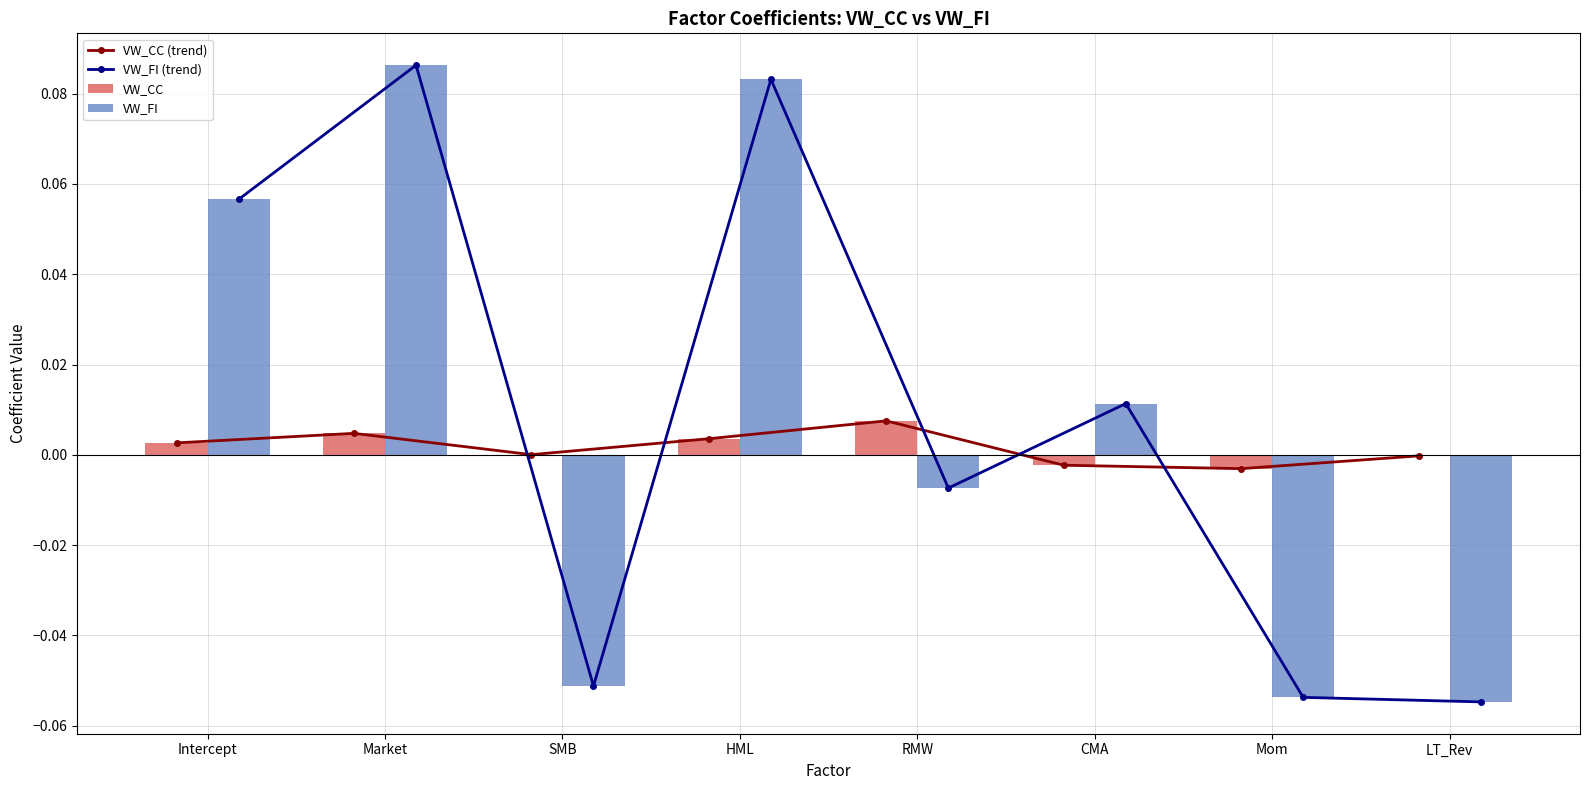

The value of VW_CC at Market is 0.0. True or false?

True